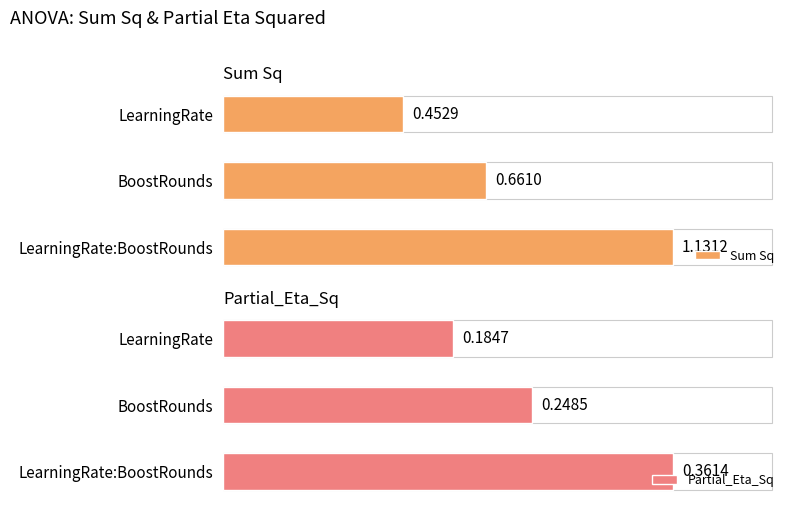

Rank the categories by Partial_Eta_Sq value from lowest to highest.

LearningRate, BoostRounds, LearningRate:BoostRounds